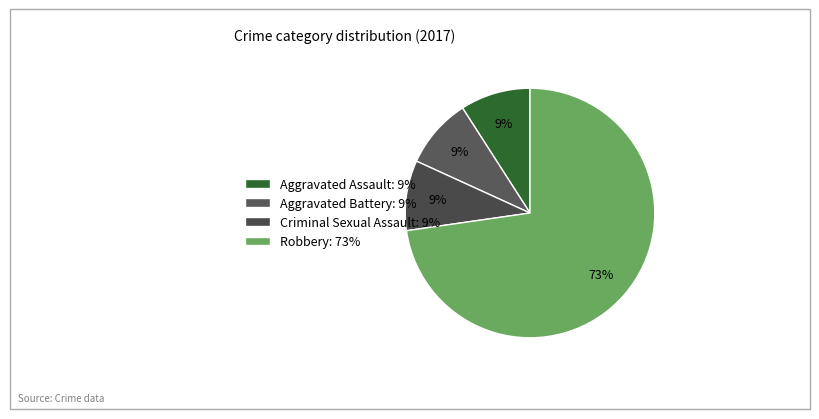

Count the number of slices in the pie.

4